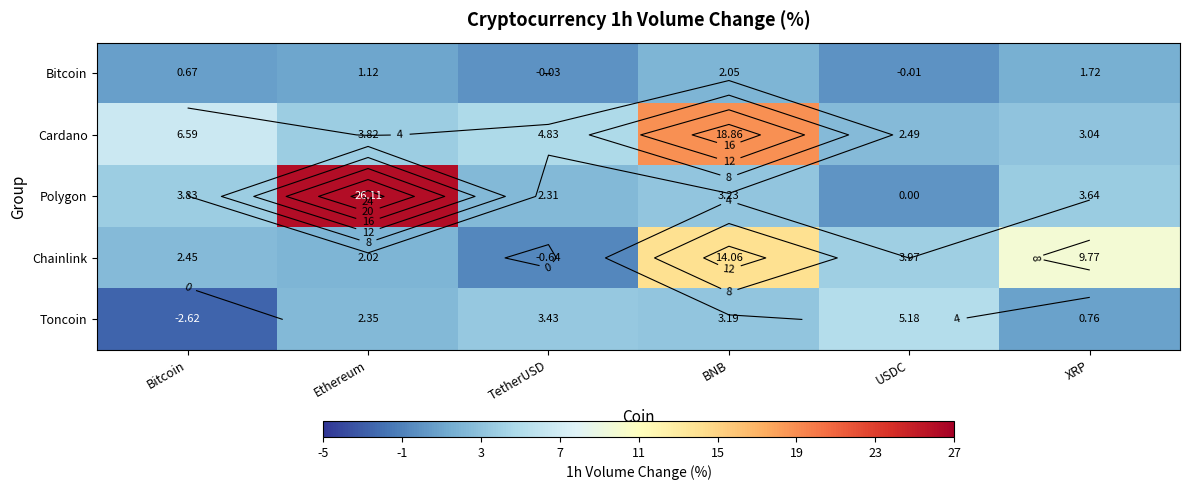

Where is Chainlink nearest to the value 6?

USDC